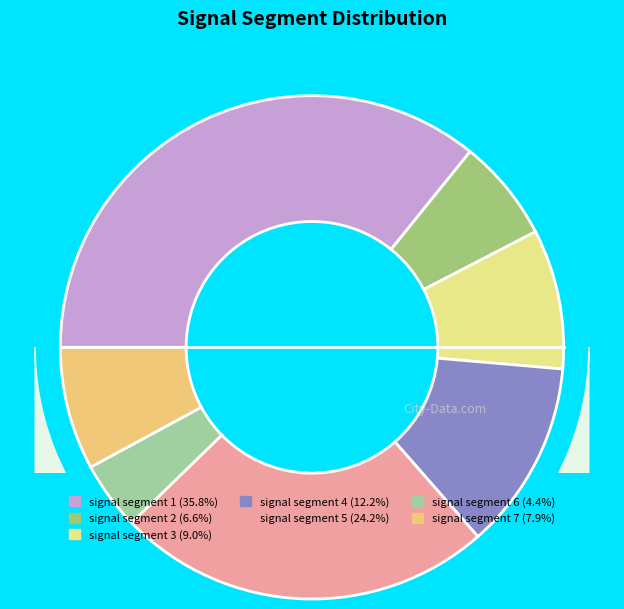

Does signal segment 3 account for over 50% of the chart?

No